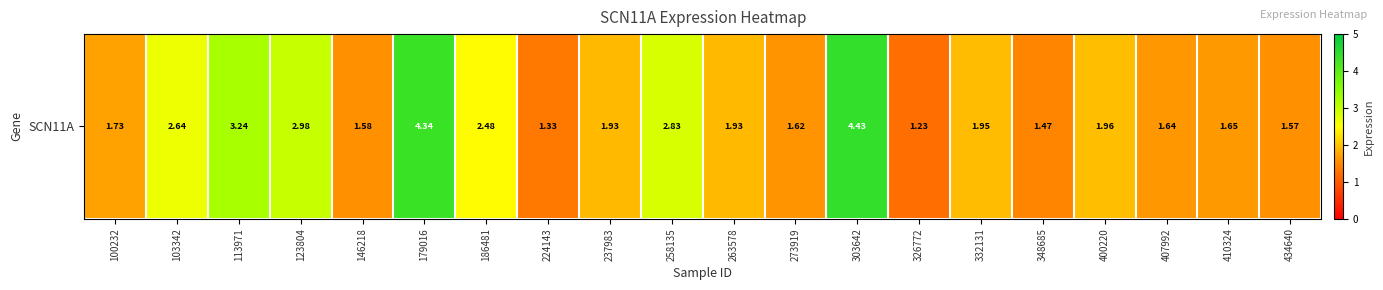

At which label is the value closest to 2?

400220